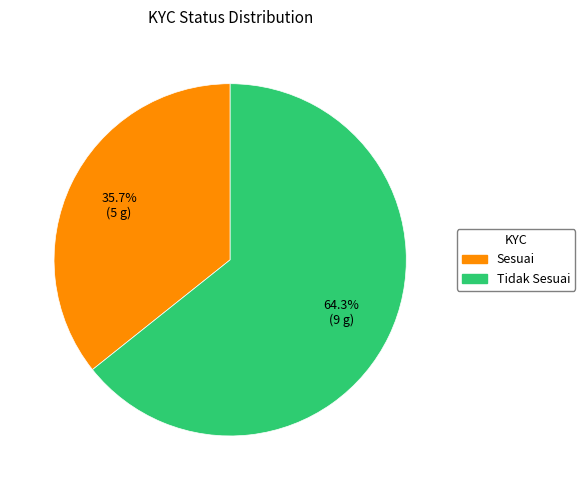

Approximately how many times larger is the value at Tidak Sesuai compared to Sesuai?

1.8